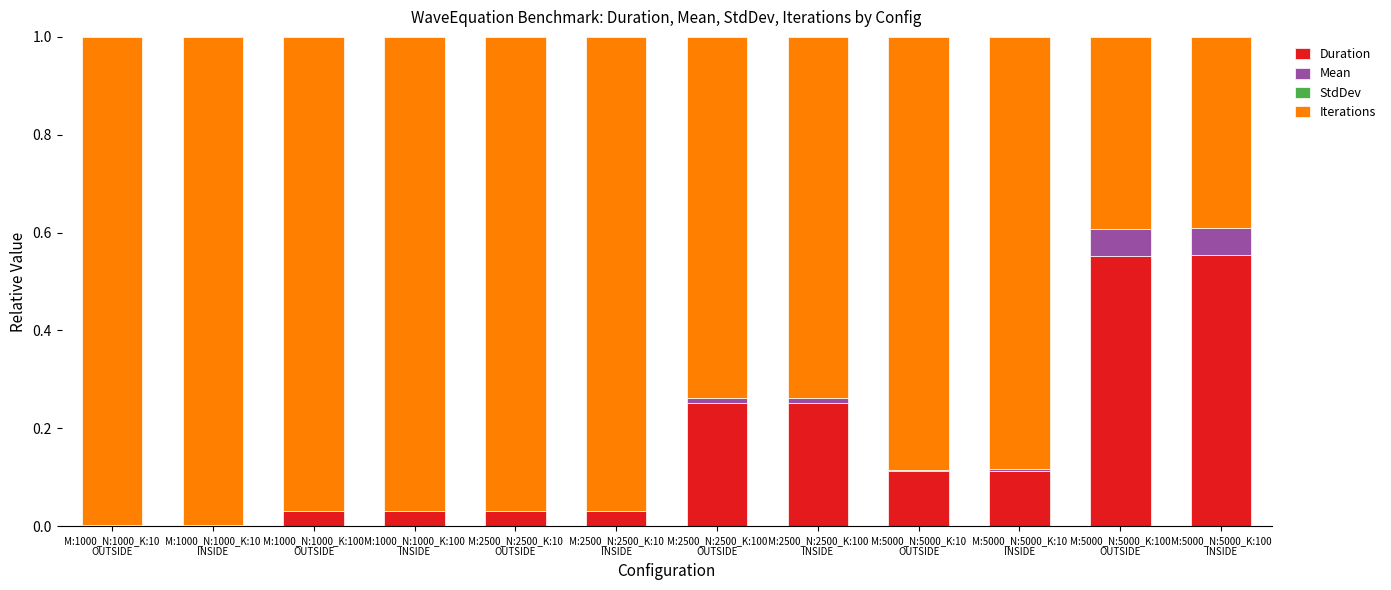

Does the chart contain stacked bars?

Yes